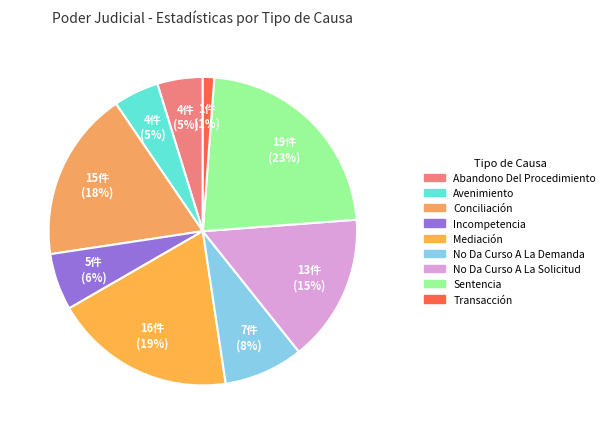

What percentage is NOT represented by Avenimiento?

95.2%